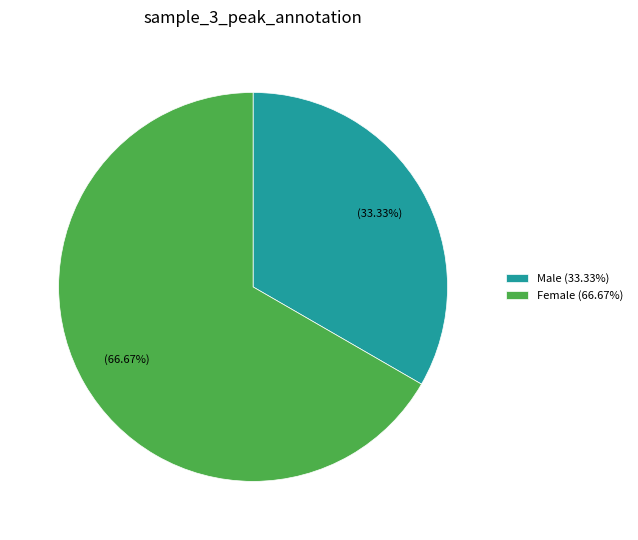

Count the number of slices in the pie.

2